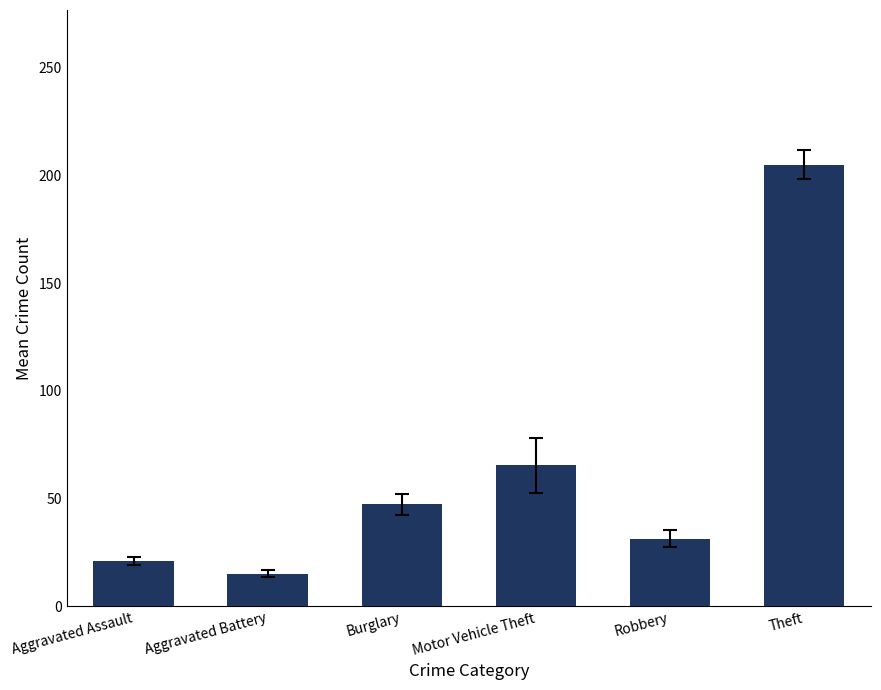

Between Robbery and Motor Vehicle Theft, which is larger?

Motor Vehicle Theft